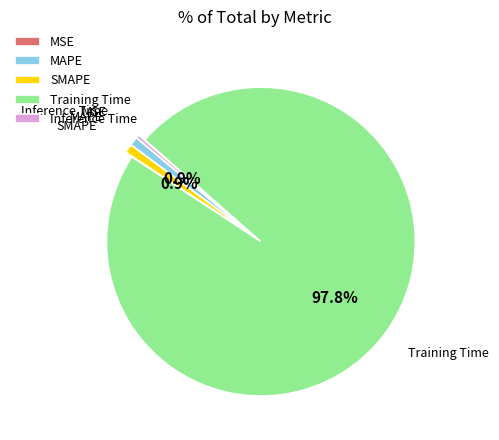

Which has a higher value, Training Time or SMAPE?

Training Time